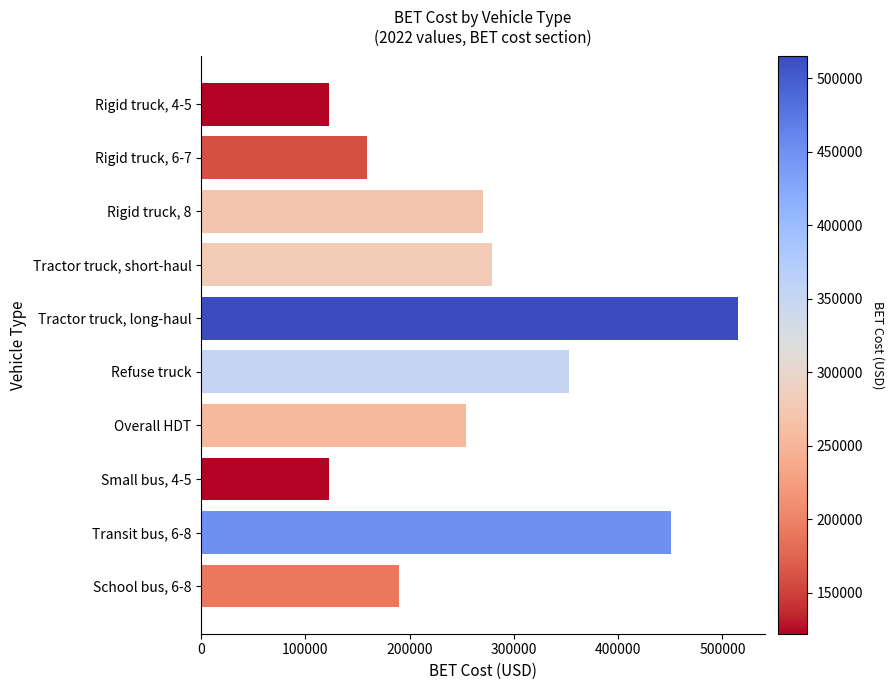

What is the value of the 3rd bar from the top?

270108.8